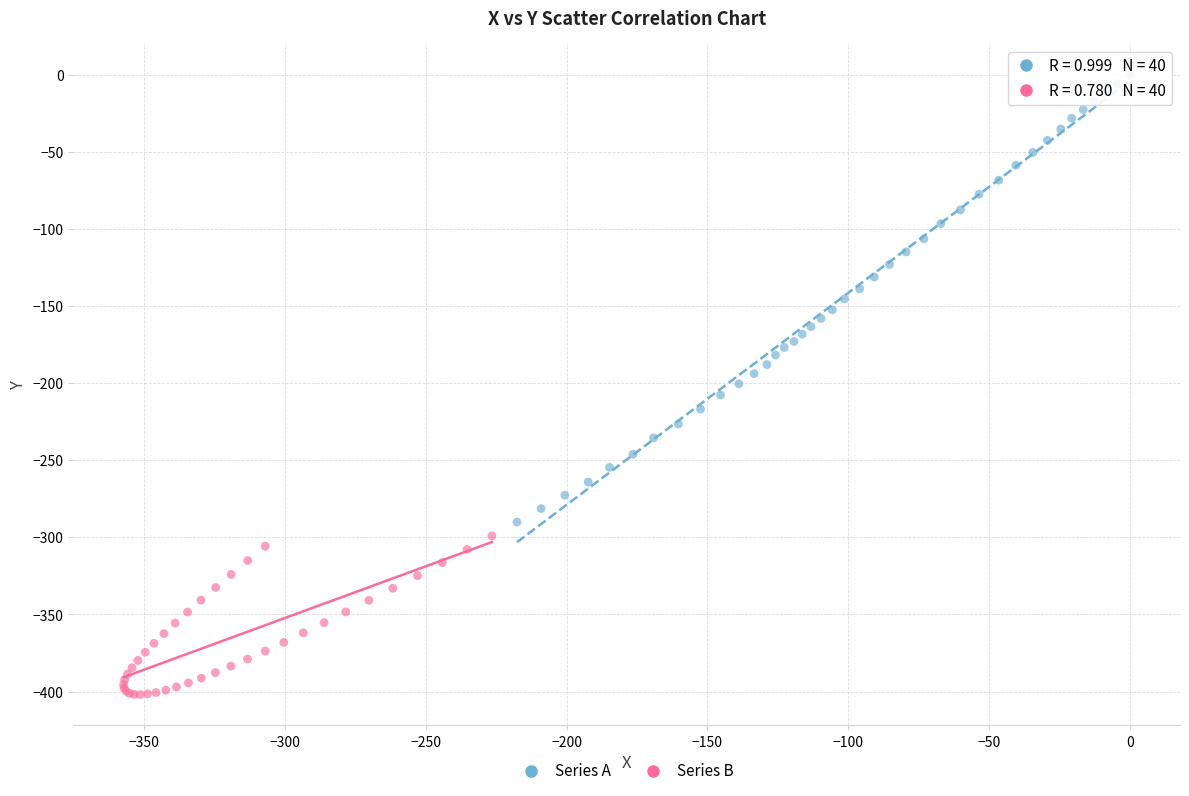

Which series reaches the maximum Y coordinate?

Series A